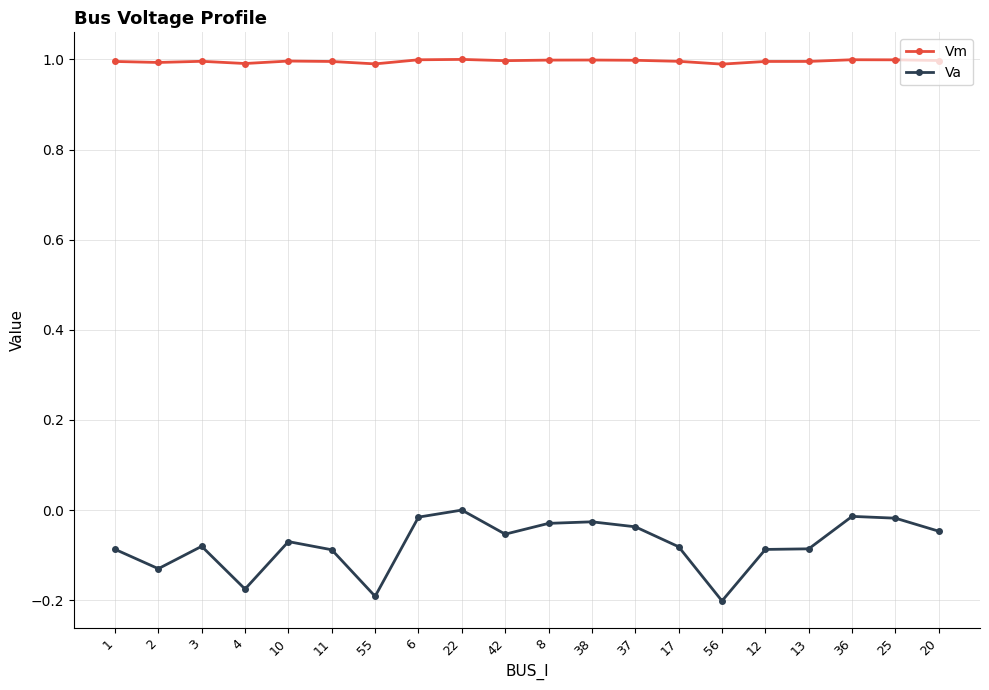

What is the label of the 13th point from the left?

37